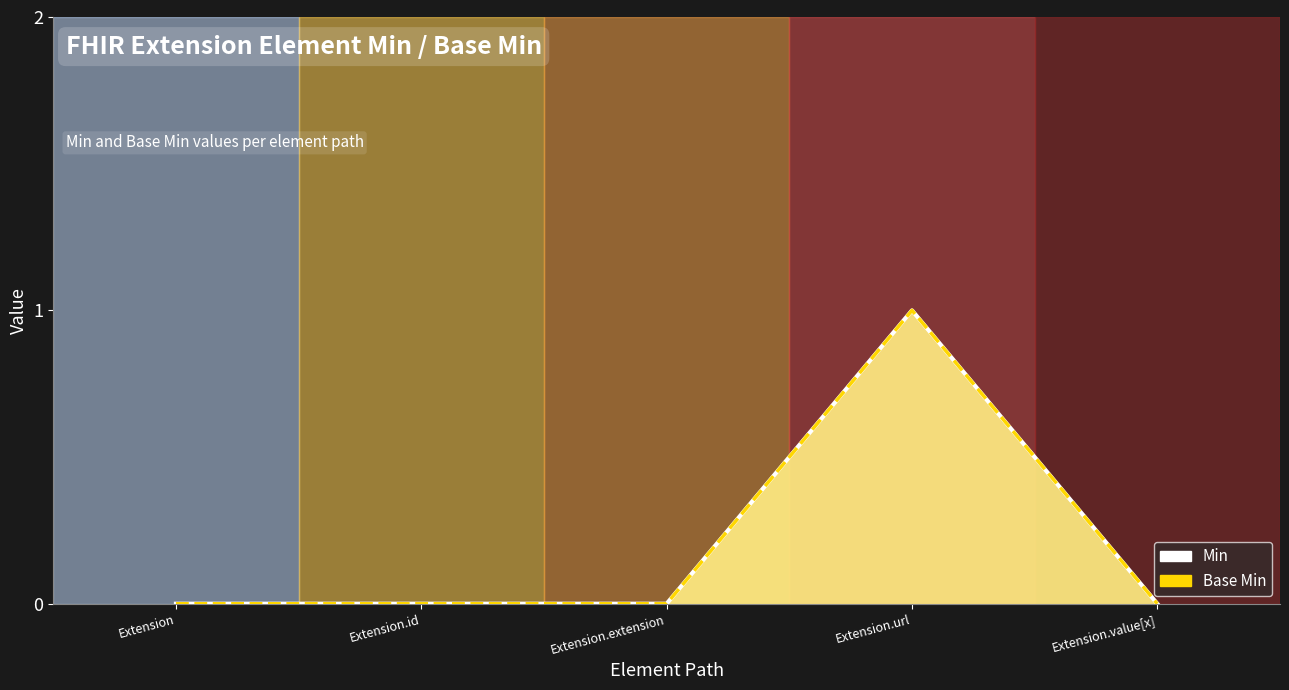

What is the difference between the maximum and minimum values in the Base Min series?

1